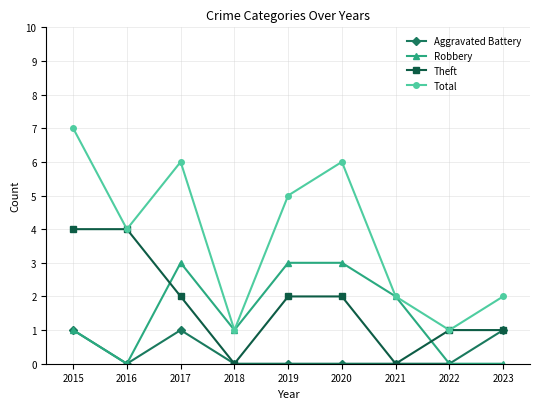

Count the number of categories in the chart.

9